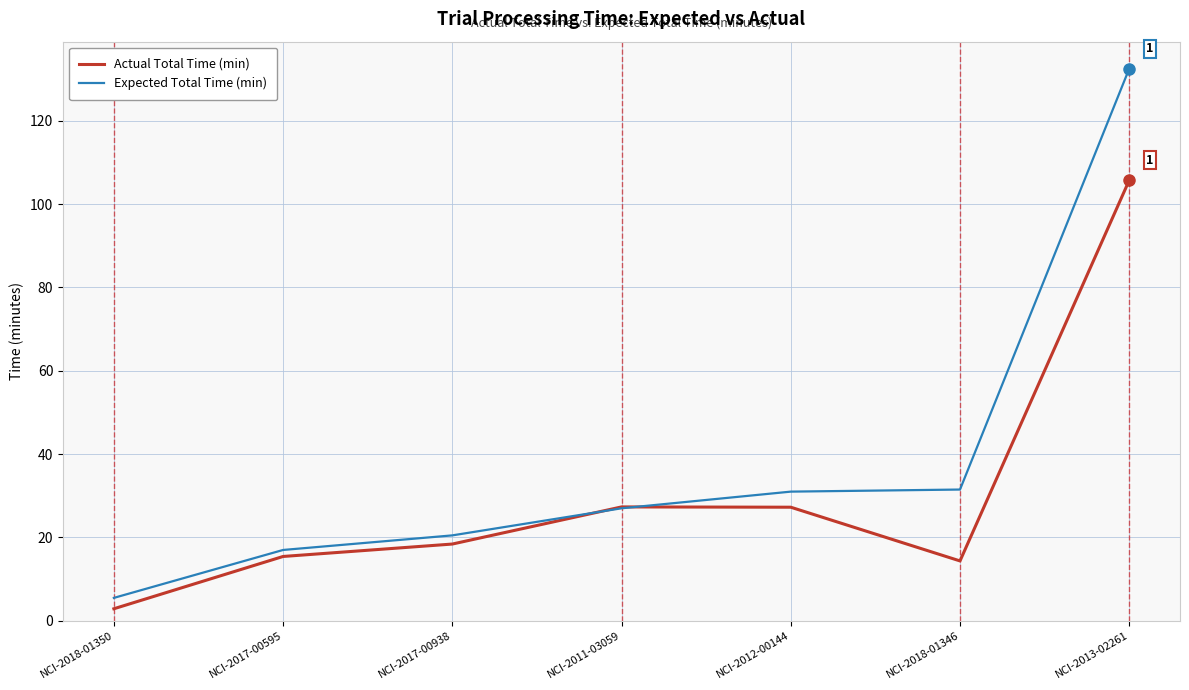

Which series has the largest total across all categories?

Expected Total Time (min)